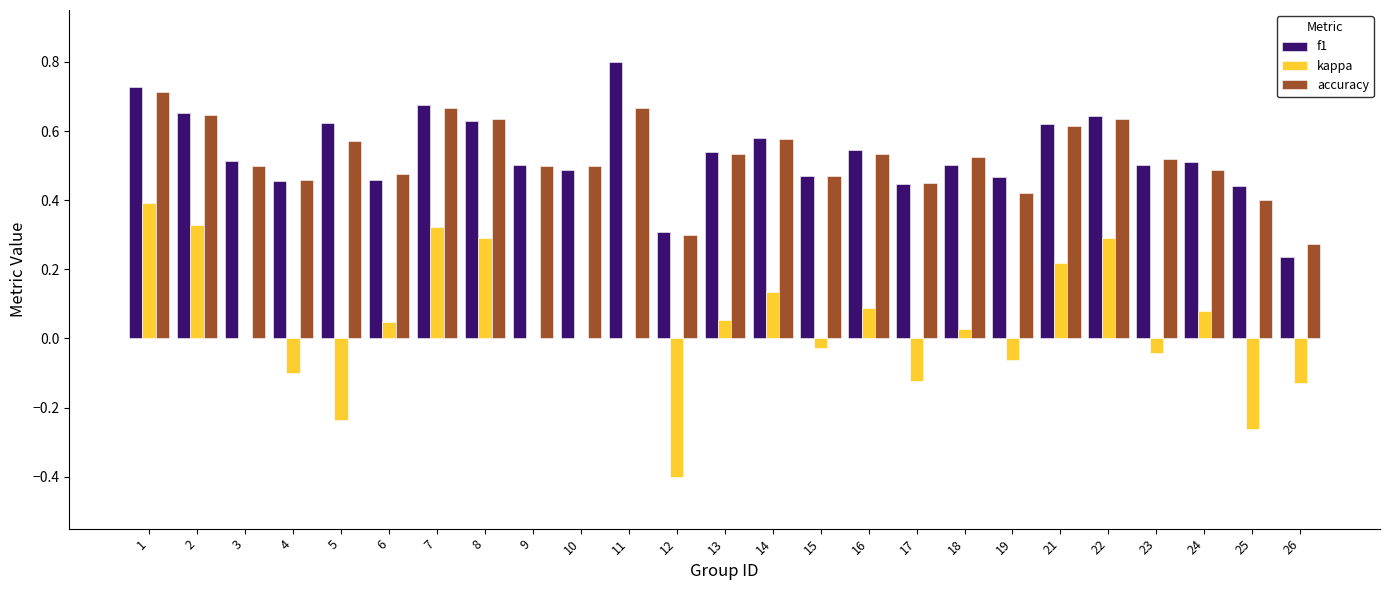

At which label does kappa first exceed 0?

1